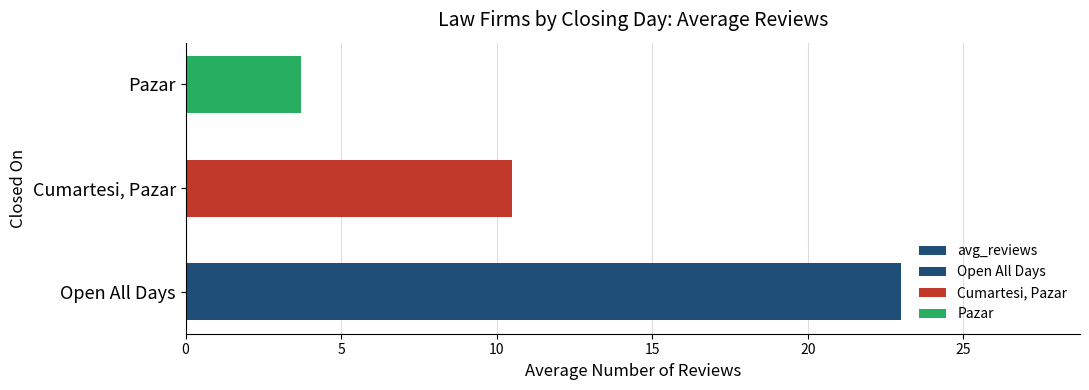

The value at Open All Days is 23.0. True or false?

True